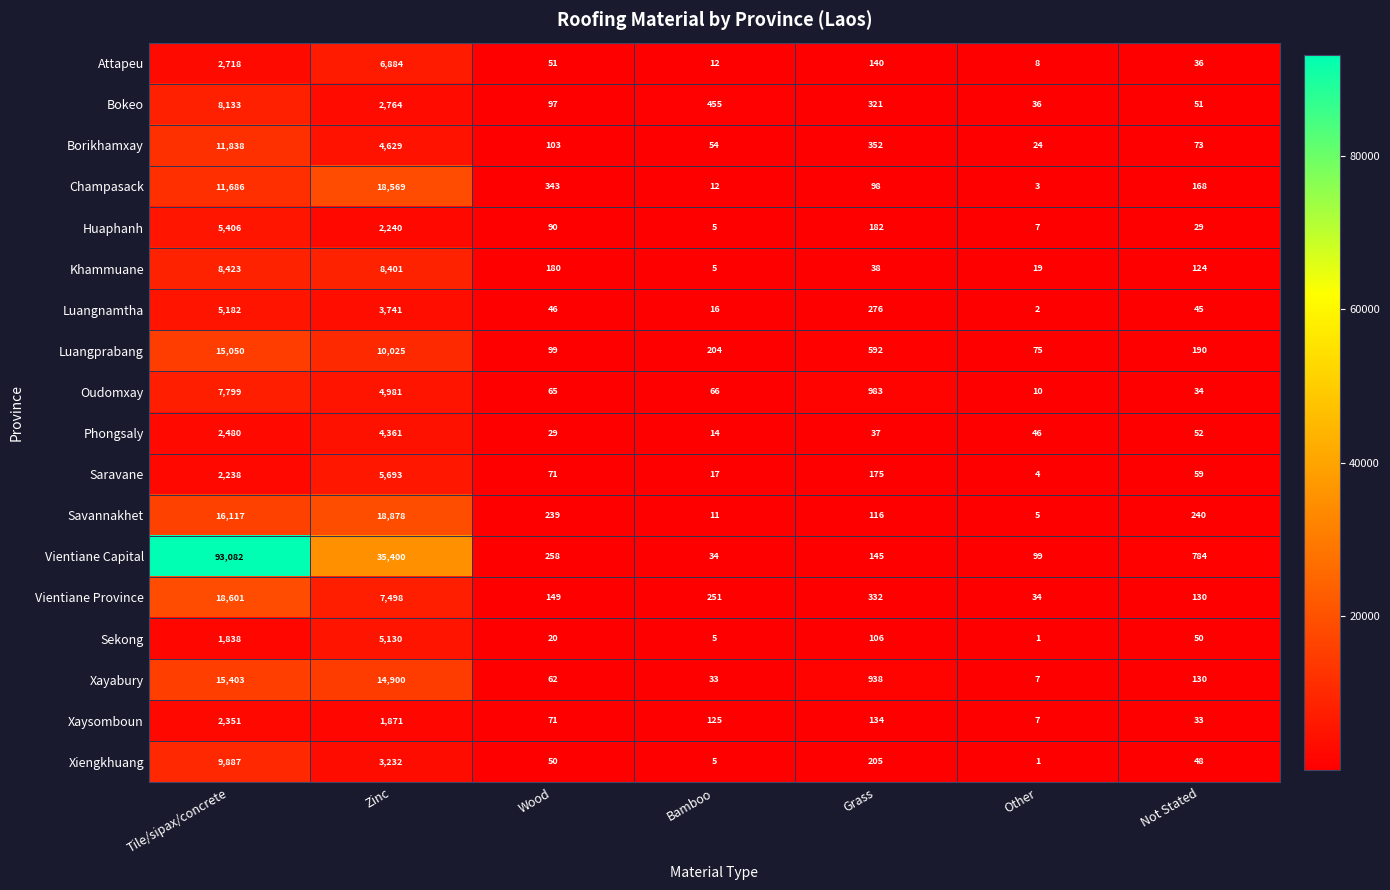

Which series has the widest spread of values?

Vientiane Capital